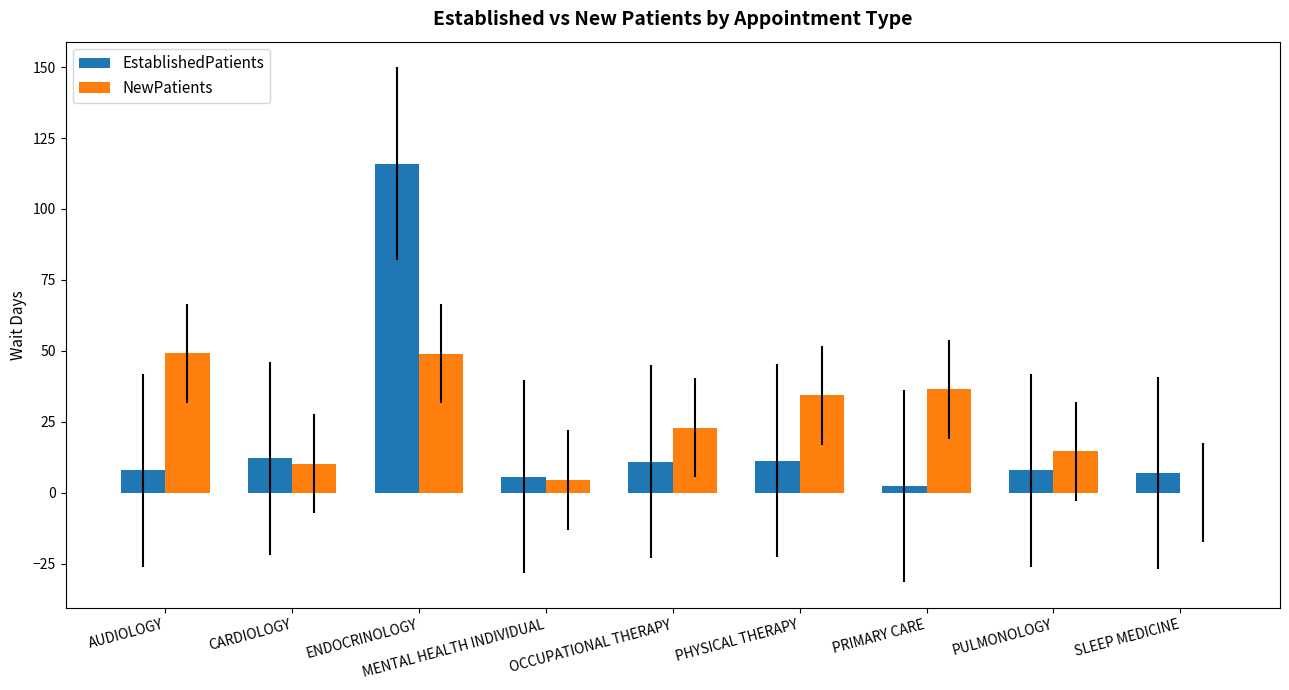

Is the value of EstablishedPatients at AUDIOLOGY greater than the value of NewPatients at PULMONOLOGY?

No